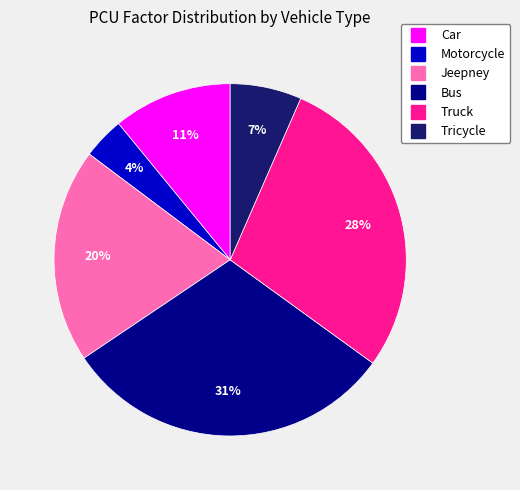

Is it true that Truck is 28% of the pie?

True